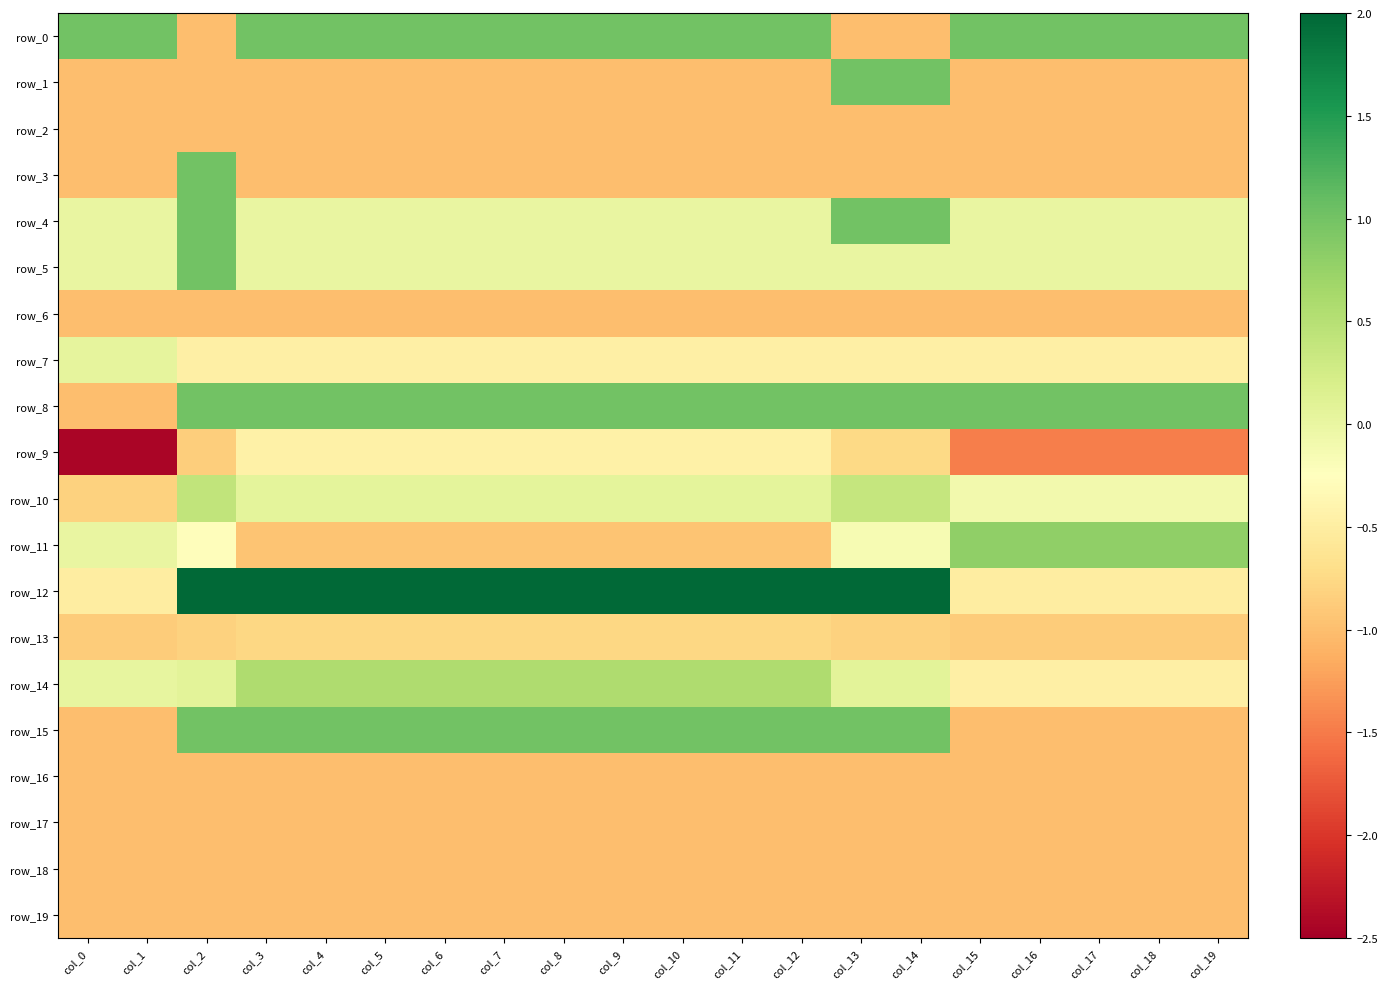

Reading left to right, transcribe all the data shown in this chart.

row_0: 1.0	1.0	-1.0	1.0	1.0	1.0	1.0	1.0	1.0	1.0	1.0	1.0	1.0	-1.0	-1.0	1.0	1.0	1.0	1.0	1.0
row_1: -1.0	-1.0	-1.0	-1.0	-1.0	-1.0	-1.0	-1.0	-1.0	-1.0	-1.0	-1.0	-1.0	1.0	1.0	-1.0	-1.0	-1.0	-1.0	-1.0
row_2: -1.0	-1.0	-1.0	-1.0	-1.0	-1.0	-1.0	-1.0	-1.0	-1.0	-1.0	-1.0	-1.0	-1.0	-1.0	-1.0	-1.0	-1.0	-1.0	-1.0
row_3: -1.0	-1.0	1.0	-1.0	-1.0	-1.0	-1.0	-1.0	-1.0	-1.0	-1.0	-1.0	-1.0	-1.0	-1.0	-1.0	-1.0	-1.0	-1.0	-1.0
row_4: 0.0	0.0	1.0	0.0	0.0	0.0	0.0	0.0	0.0	0.0	0.0	0.0	0.0	1.0	1.0	0.0	0.0	0.0	0.0	0.0
row_5: 0.0	0.0	1.0	0.0	0.0	0.0	0.0	0.0	0.0	0.0	0.0	0.0	0.0	0.0	0.0	0.0	0.0	0.0	0.0	0.0
row_6: -1.0	-1.0	-1.0	-1.0	-1.0	-1.0	-1.0	-1.0	-1.0	-1.0	-1.0	-1.0	-1.0	-1.0	-1.0	-1.0	-1.0	-1.0	-1.0	-1.0
row_7: 0.0	0.0	-0.5	-0.5	-0.5	-0.5	-0.5	-0.5	-0.5	-0.5	-0.5	-0.5	-0.5	-0.5	-0.5	-0.5	-0.5	-0.5	-0.5	-0.5
row_8: -1.0	-1.0	1.0	1.0	1.0	1.0	1.0	1.0	1.0	1.0	1.0	1.0	1.0	1.0	1.0	1.0	1.0	1.0	1.0	1.0
row_9: -2.4	-2.4	-0.9	-0.5	-0.5	-0.5	-0.5	-0.5	-0.5	-0.5	-0.5	-0.5	-0.5	-0.8	-0.8	-1.5	-1.5	-1.5	-1.5	-1.5
row_10: -0.8	-0.8	0.4	0.1	0.1	0.1	0.1	0.1	0.1	0.1	0.1	0.1	0.1	0.4	0.4	-0.1	-0.1	-0.1	-0.1	-0.1
row_11: 0.0	0.0	-0.3	-0.9	-0.9	-0.9	-0.9	-0.9	-0.9	-0.9	-0.9	-0.9	-0.9	-0.2	-0.2	0.8	0.8	0.8	0.8	0.8
row_12: -0.5	-0.5	2.0	2.0	2.0	2.0	2.0	2.0	2.0	2.0	2.0	2.0	2.0	2.0	2.0	-0.5	-0.5	-0.5	-0.5	-0.5
row_13: -0.9	-0.9	-0.8	-0.8	-0.8	-0.8	-0.8	-0.8	-0.8	-0.8	-0.8	-0.8	-0.8	-0.8	-0.8	-0.9	-0.9	-0.9	-0.9	-0.9
row_14: 0.0	0.0	0.1	0.6	0.6	0.6	0.6	0.6	0.6	0.6	0.6	0.6	0.6	0.1	0.1	-0.5	-0.5	-0.5	-0.5	-0.5
row_15: -1.0	-1.0	1.0	1.0	1.0	1.0	1.0	1.0	1.0	1.0	1.0	1.0	1.0	1.0	1.0	-1.0	-1.0	-1.0	-1.0	-1.0
row_16: -1.0	-1.0	-1.0	-1.0	-1.0	-1.0	-1.0	-1.0	-1.0	-1.0	-1.0	-1.0	-1.0	-1.0	-1.0	-1.0	-1.0	-1.0	-1.0	-1.0
row_17: -1.0	-1.0	-1.0	-1.0	-1.0	-1.0	-1.0	-1.0	-1.0	-1.0	-1.0	-1.0	-1.0	-1.0	-1.0	-1.0	-1.0	-1.0	-1.0	-1.0
row_18: -1.0	-1.0	-1.0	-1.0	-1.0	-1.0	-1.0	-1.0	-1.0	-1.0	-1.0	-1.0	-1.0	-1.0	-1.0	-1.0	-1.0	-1.0	-1.0	-1.0
row_19: -1.0	-1.0	-1.0	-1.0	-1.0	-1.0	-1.0	-1.0	-1.0	-1.0	-1.0	-1.0	-1.0	-1.0	-1.0	-1.0	-1.0	-1.0	-1.0	-1.0